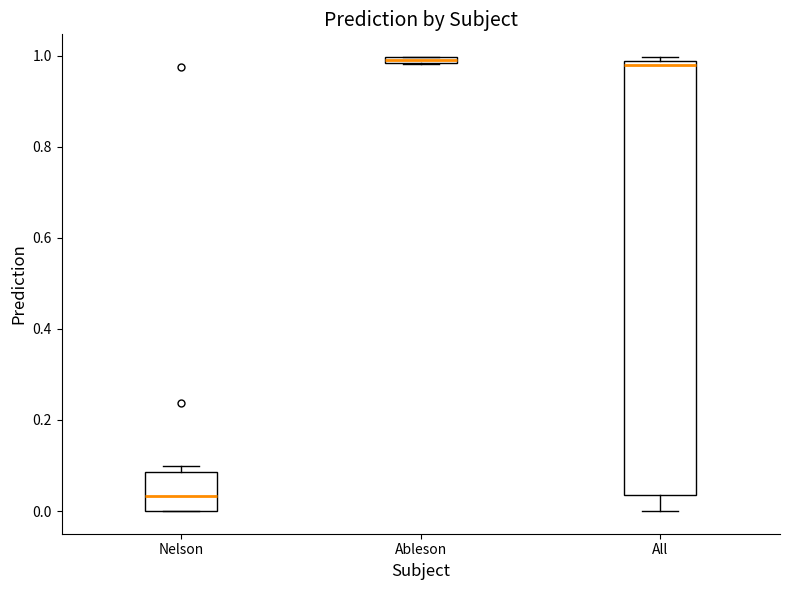

Where is the lower edge of the box for Nelson on the y-axis? The values are not printed on the chart, so give them approximately, as read against the axis.

0.00